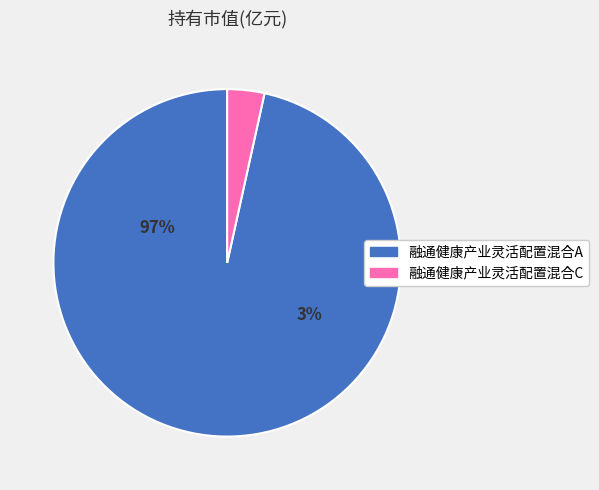

To the nearest percent, what is the average slice percentage?

50%